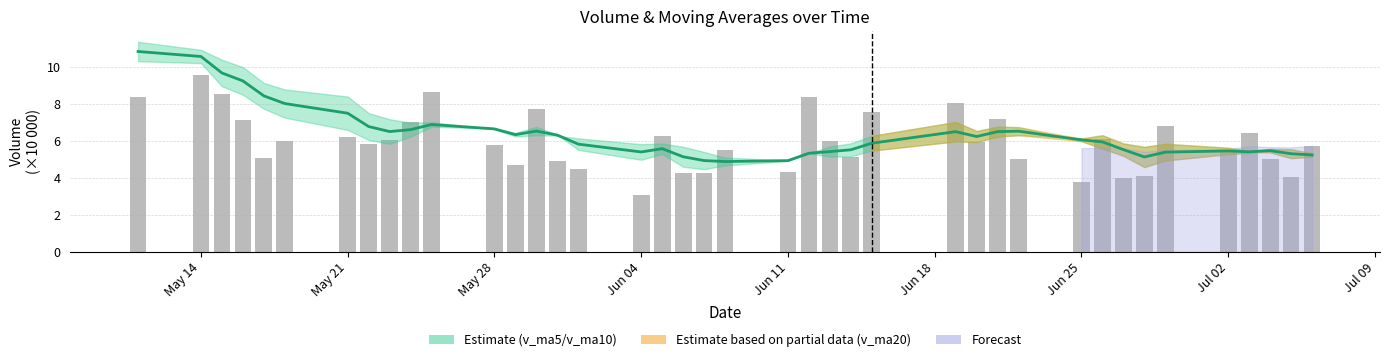

How many data points does each series have?

40